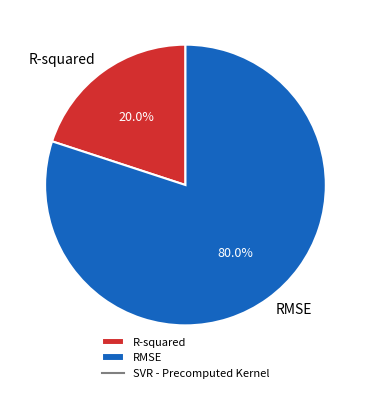

Combined, do RMSE and R-squared account for over 50%?

Yes